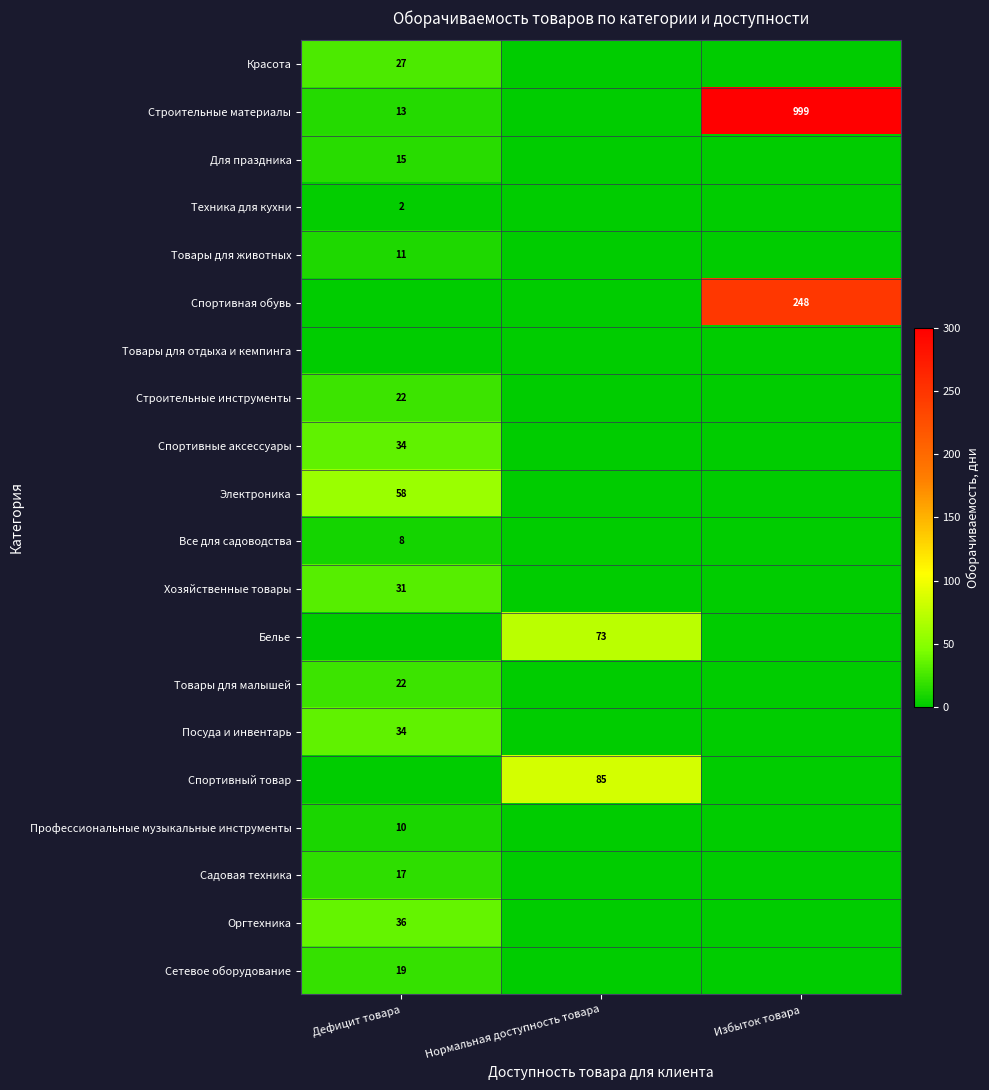

How many series are shown in this chart?

20